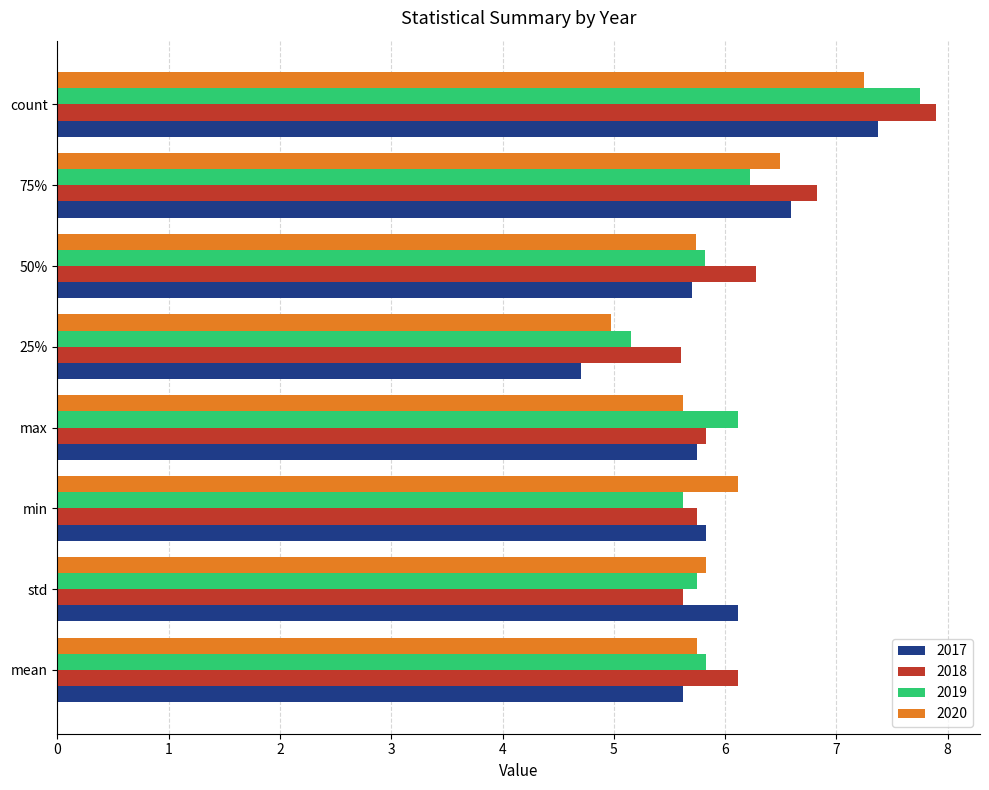

Read the 2020 value at std.

5.8